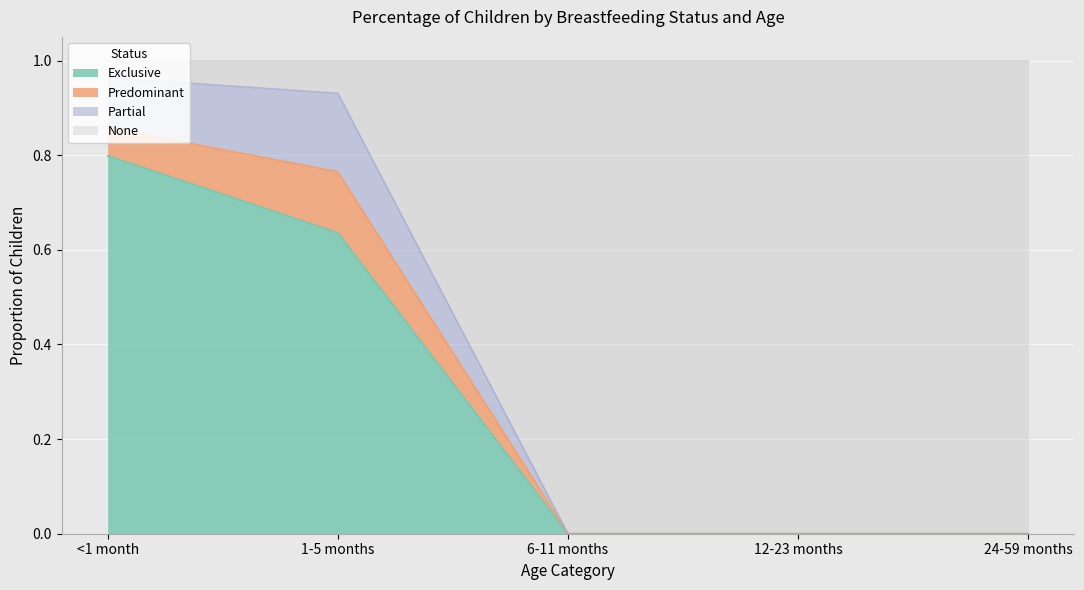

How many categories are shown in the chart?

5